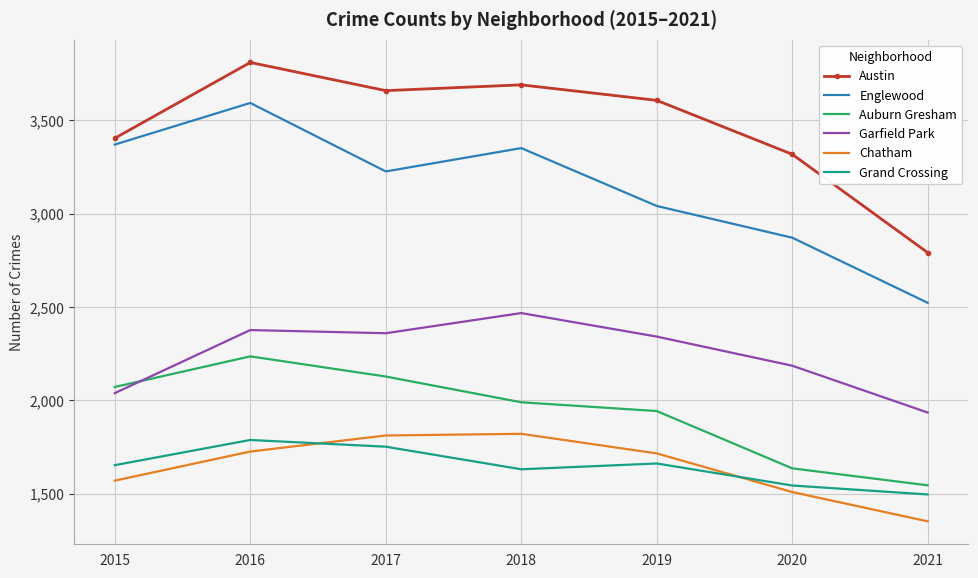

Which category has the lowest value across all series?

2021